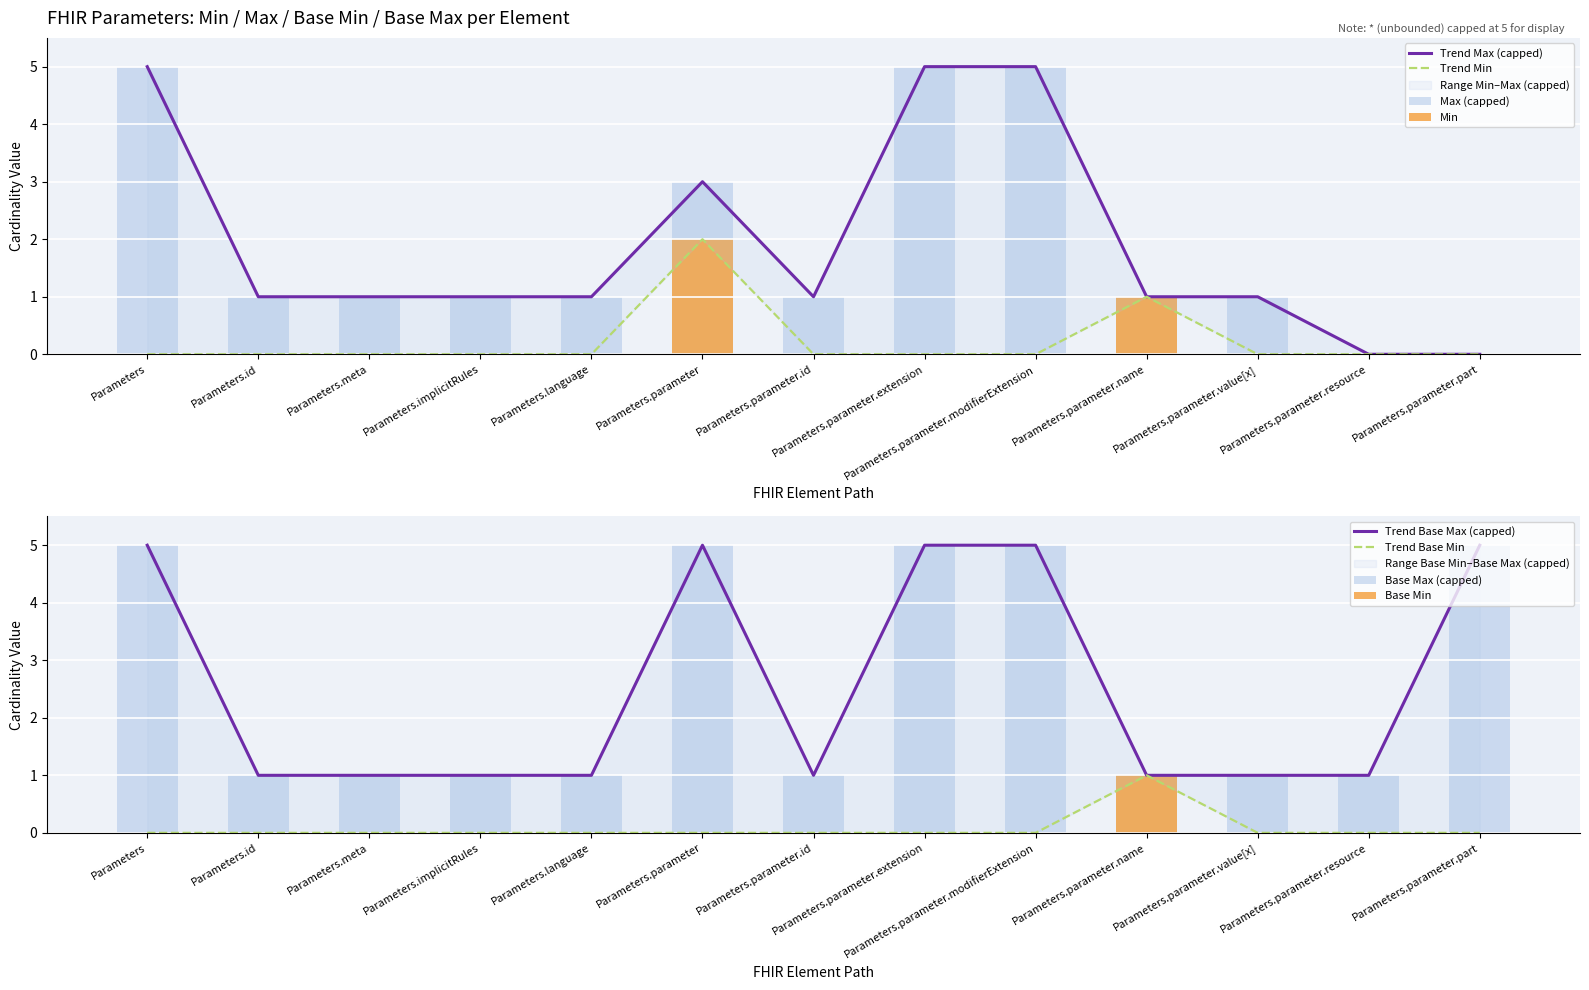

Which has a higher value, Parameters.parameter.extension or Parameters.parameter.id?

Parameters.parameter.extension